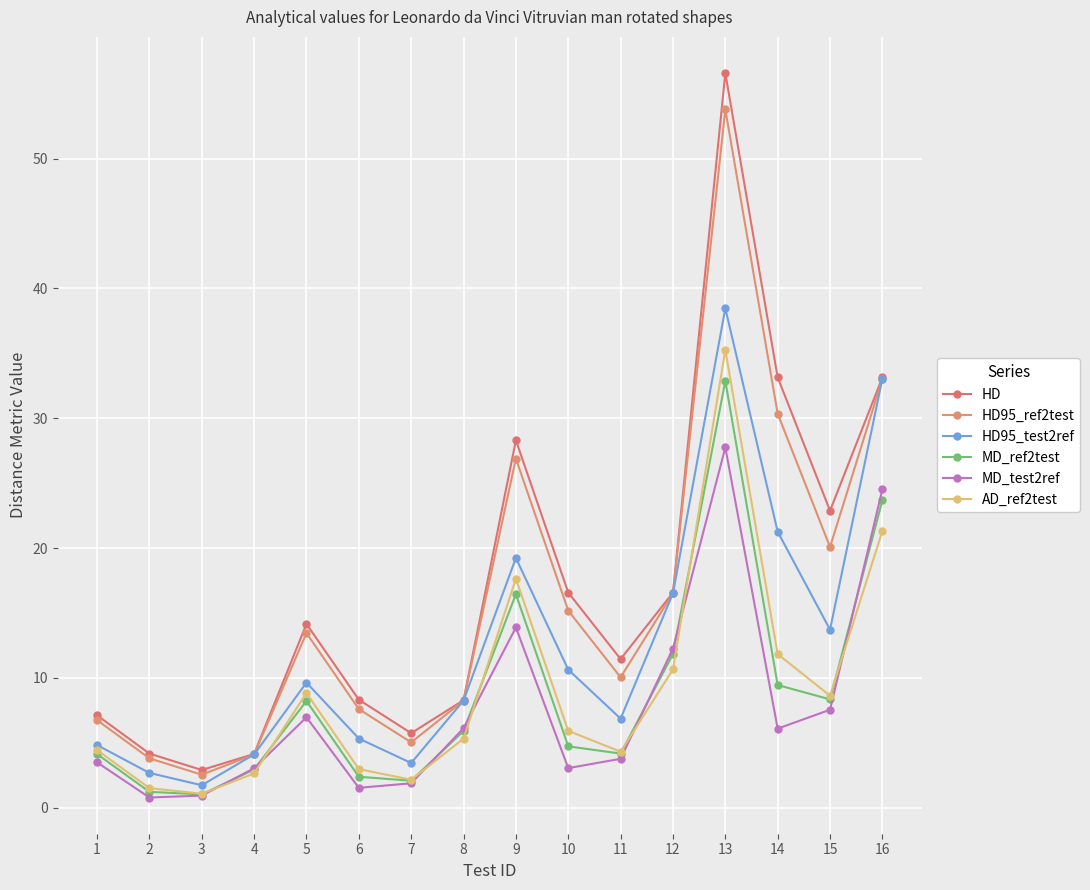

Which series has the largest range (max minus min)?

HD